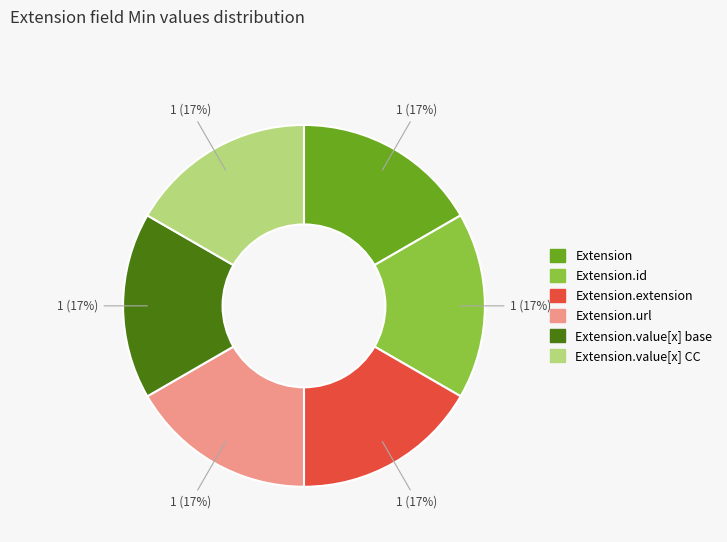

To the nearest percent, what is the difference between the largest and smallest slice percentages?

0%